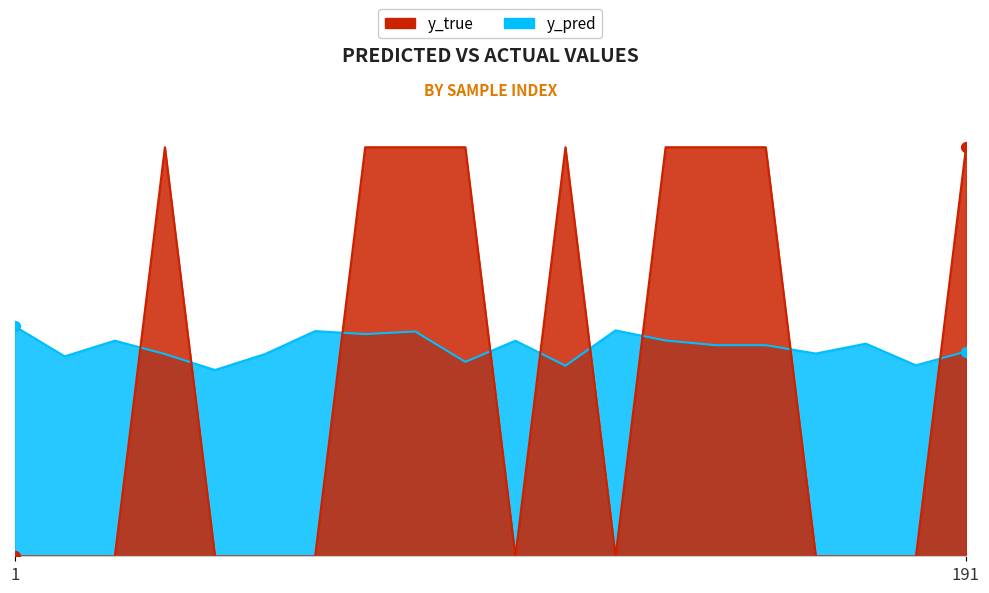

What is the total value across all series at 45?

1.5